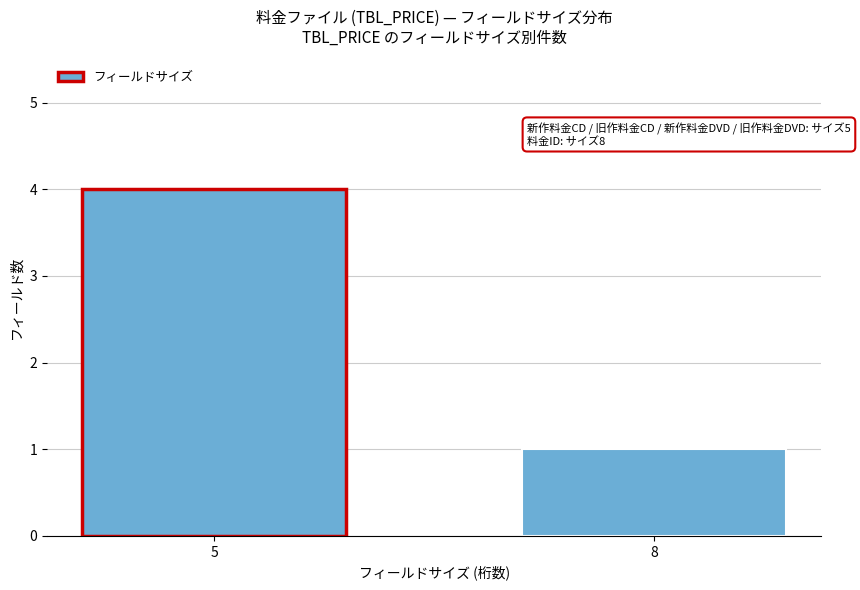

Reading left to right, list all the values displayed in this chart.

4	1